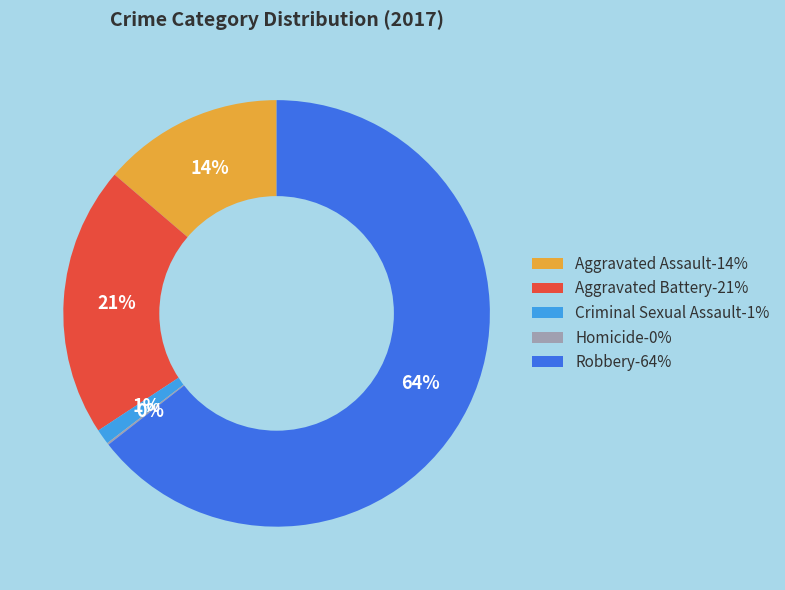

True or false: Aggravated Assault-14% accounts for 1% of the total.

False